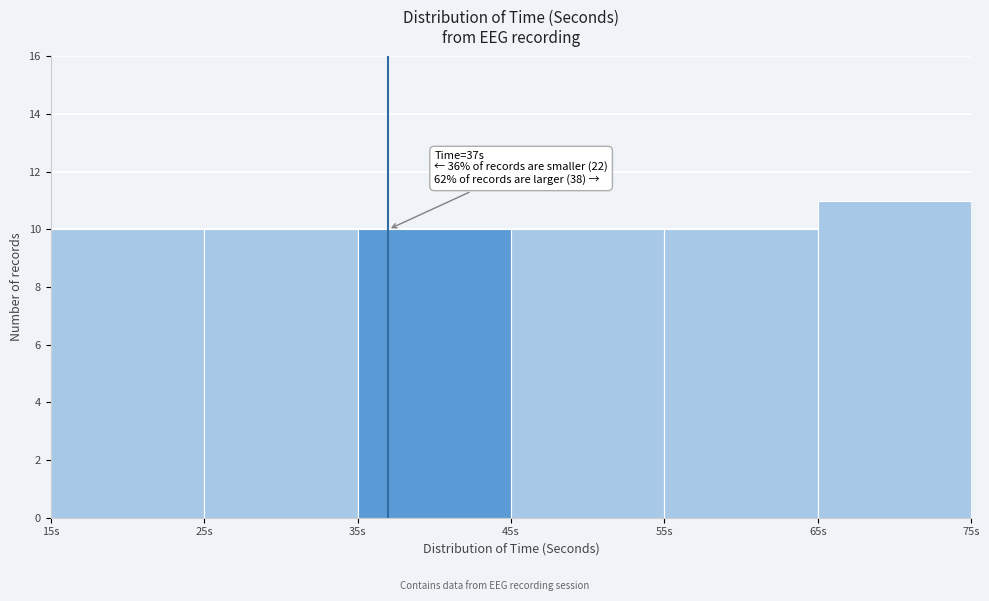

Which range on the x-axis has the tallest bar?

65 to 75